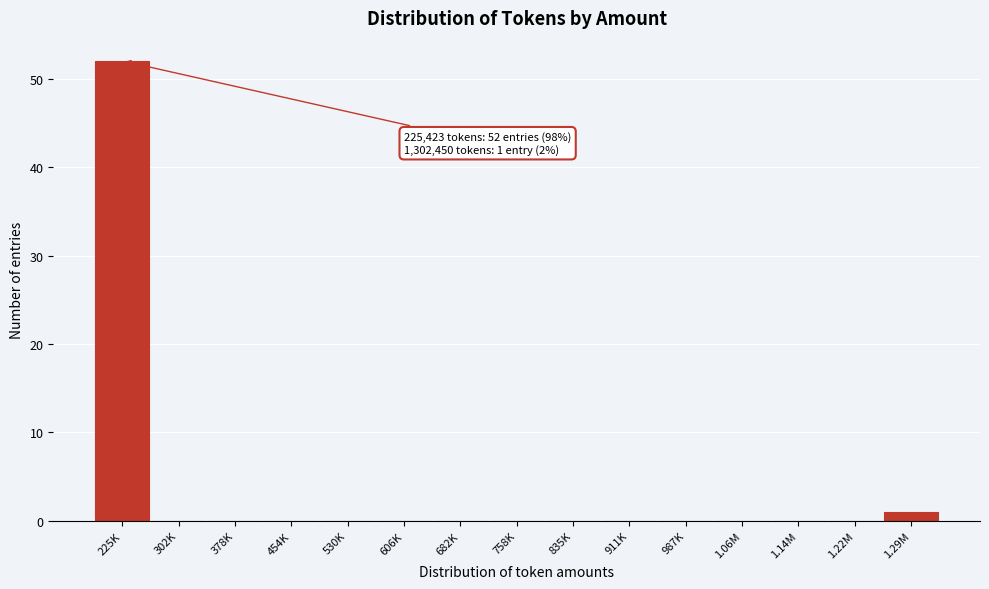

Reading right to left, transcribe all the data shown in this chart.

1.29M=1	1.22M=0	1.14M=0	1.06M=0	987K=0	911K=0	835K=0	758K=0	682K=0	606K=0	530K=0	454K=0	378K=0	302K=0	225K=52